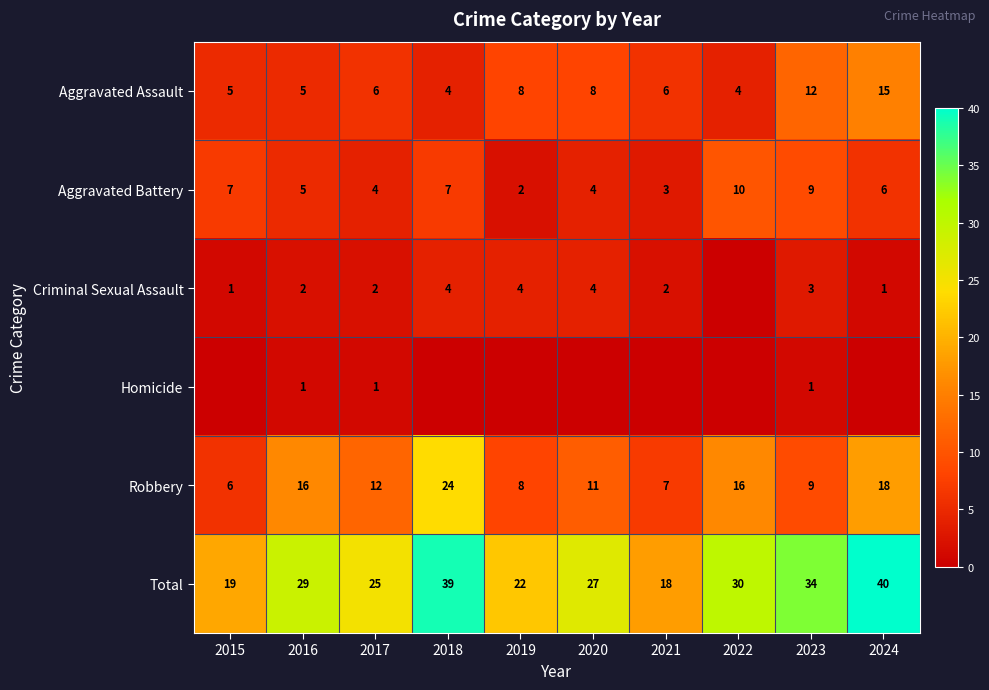

Which category has the lowest value in the Aggravated Battery series?

2019